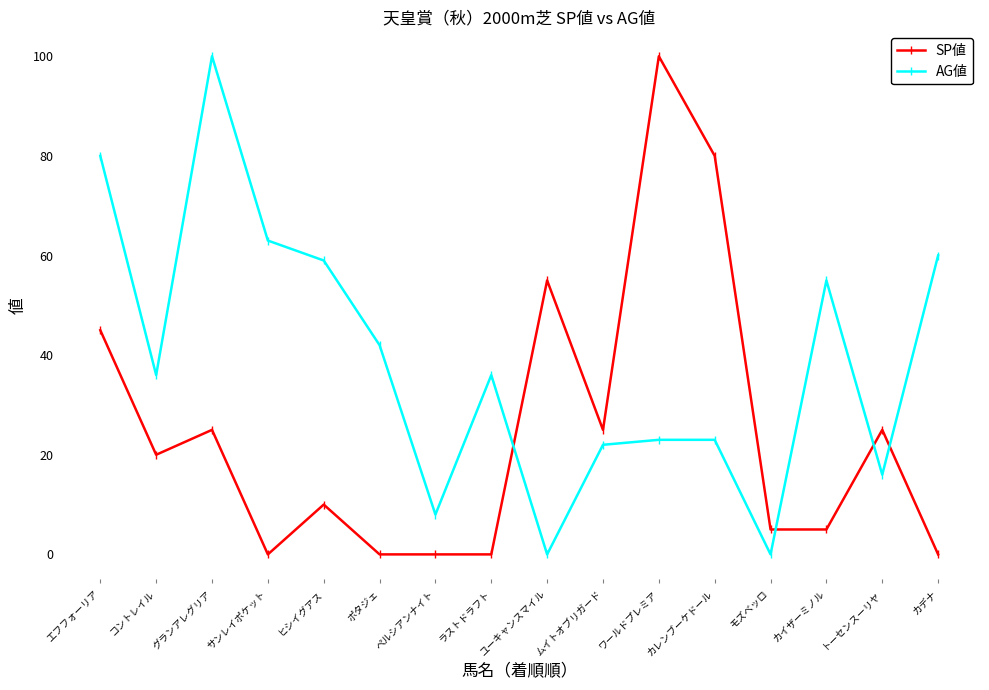

Which series has the largest total across all categories?

AG値